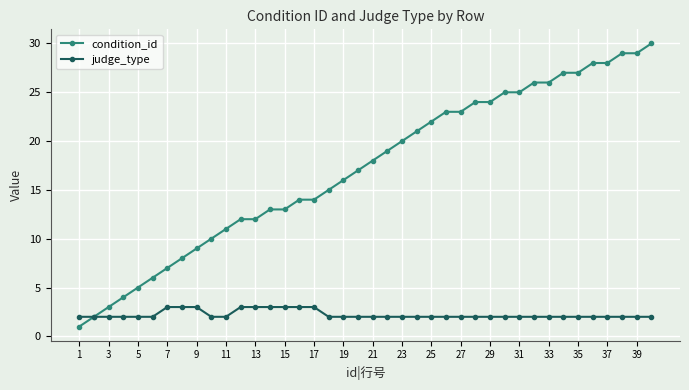

What is the maximum value shown in the chart?

30